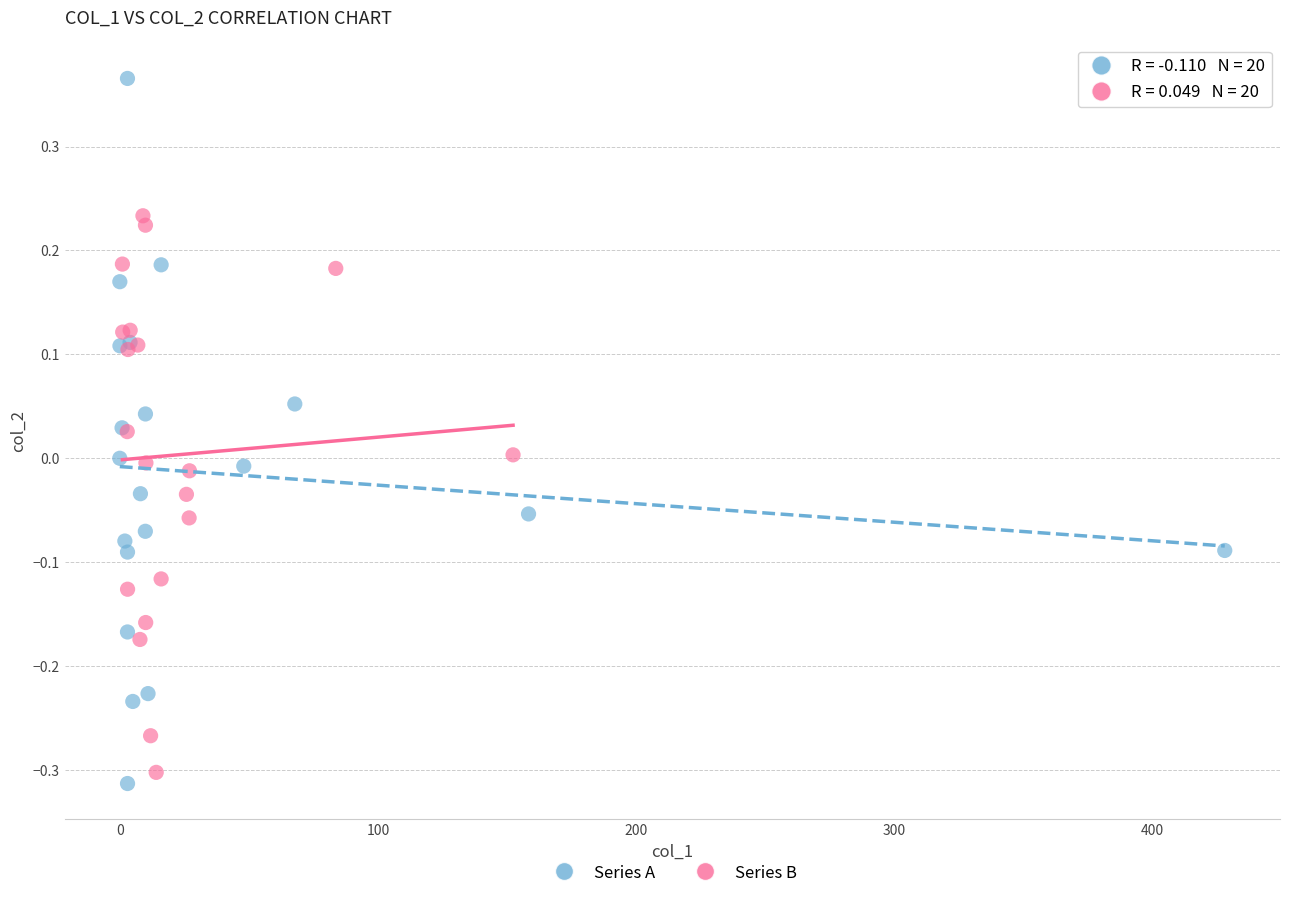

Which series contains the highest Y value?

Series A